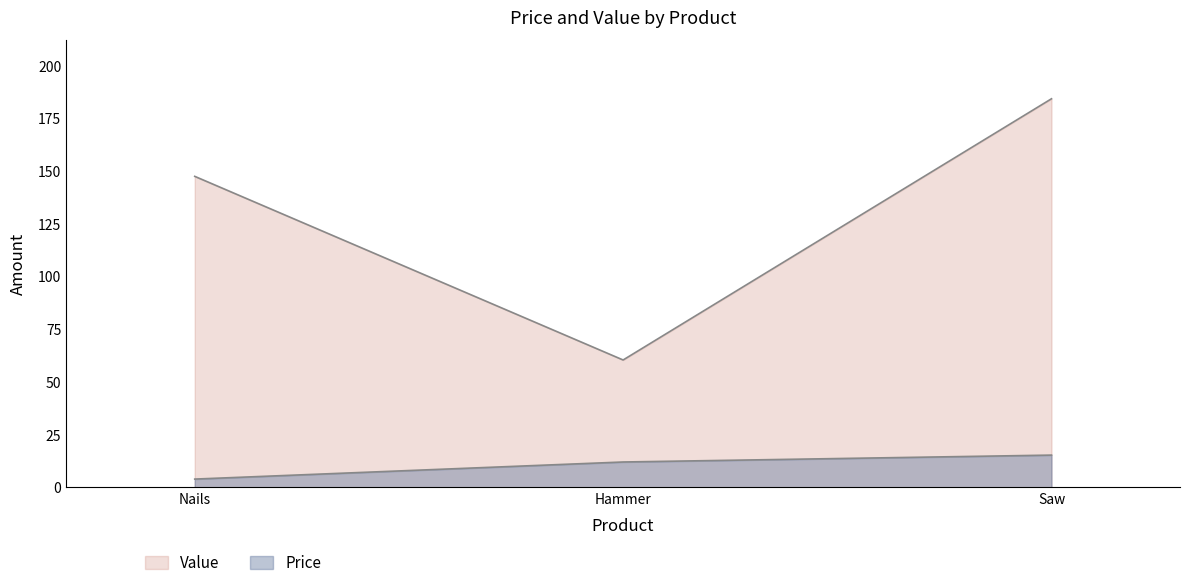

At Nails, list the series in order from largest to smallest.

Value, Price